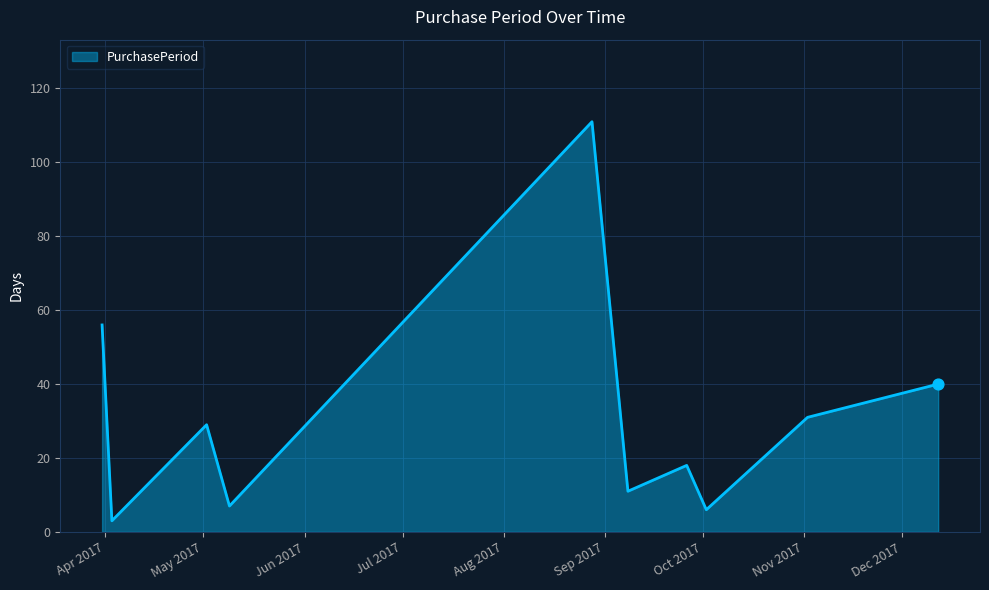

What is the maximum value shown in the chart?

111